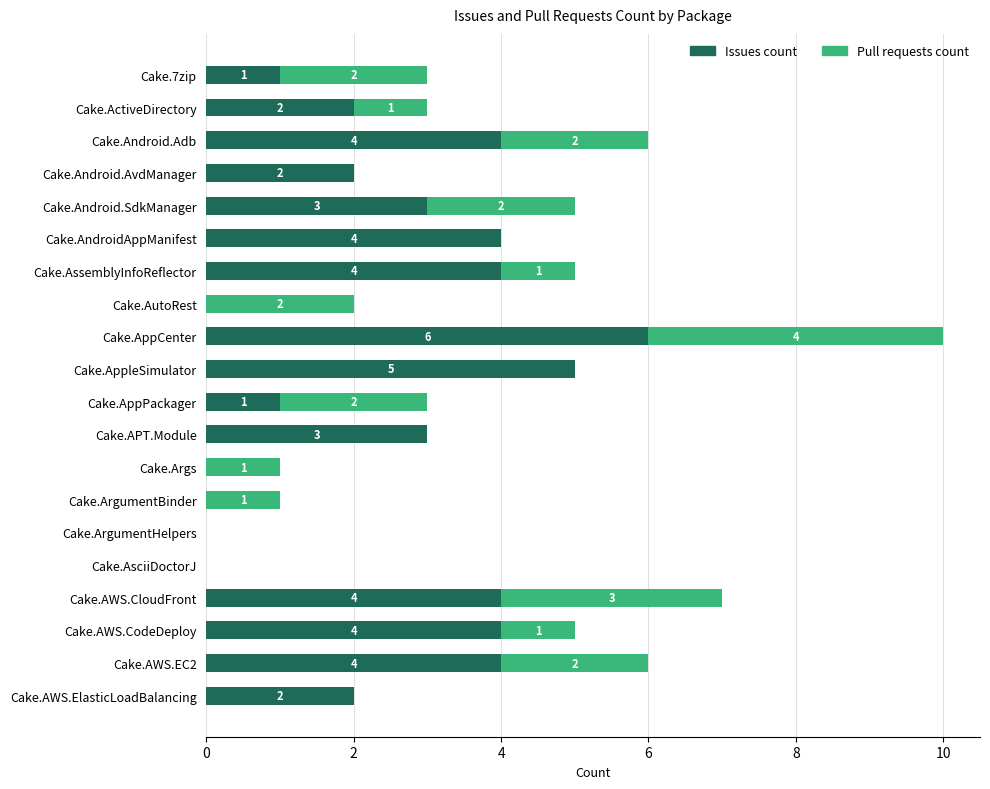

Which category has the highest value in the Issues count series?

Cake.AppCenter